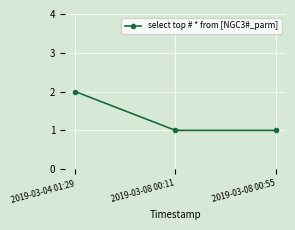

The chart shows a value of 0 at 2019-03-08 00:55. True or false?

False